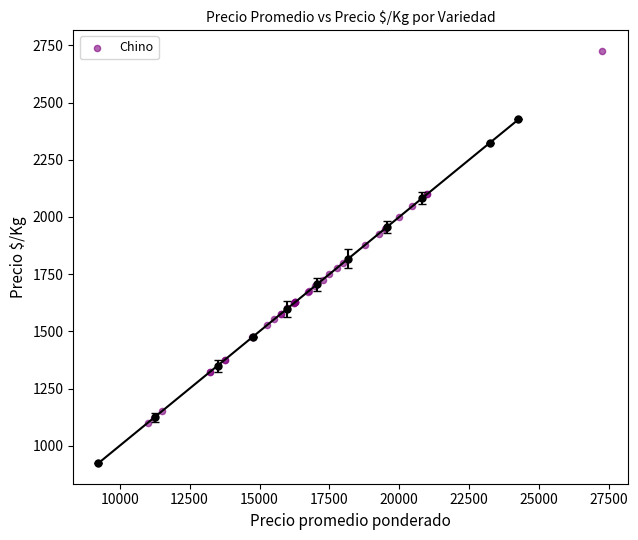

What Y value in the scatter plot is closest to 1825?

1800